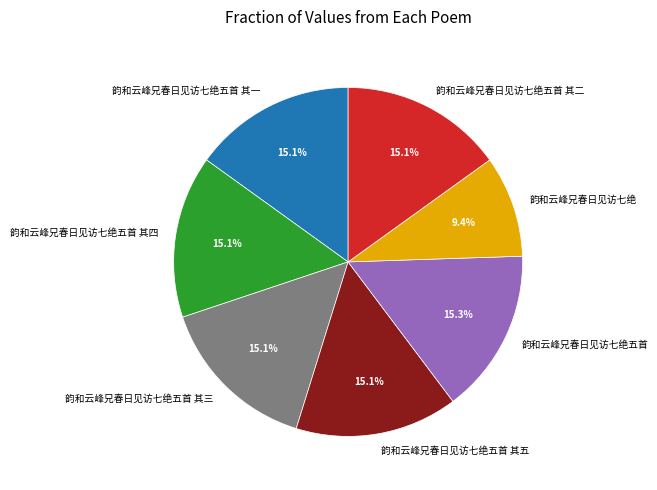

Between 韵和云峰兄春日见访七绝五首 其二 and 韵和云峰兄春日见访七绝, which is larger?

韵和云峰兄春日见访七绝五首 其二